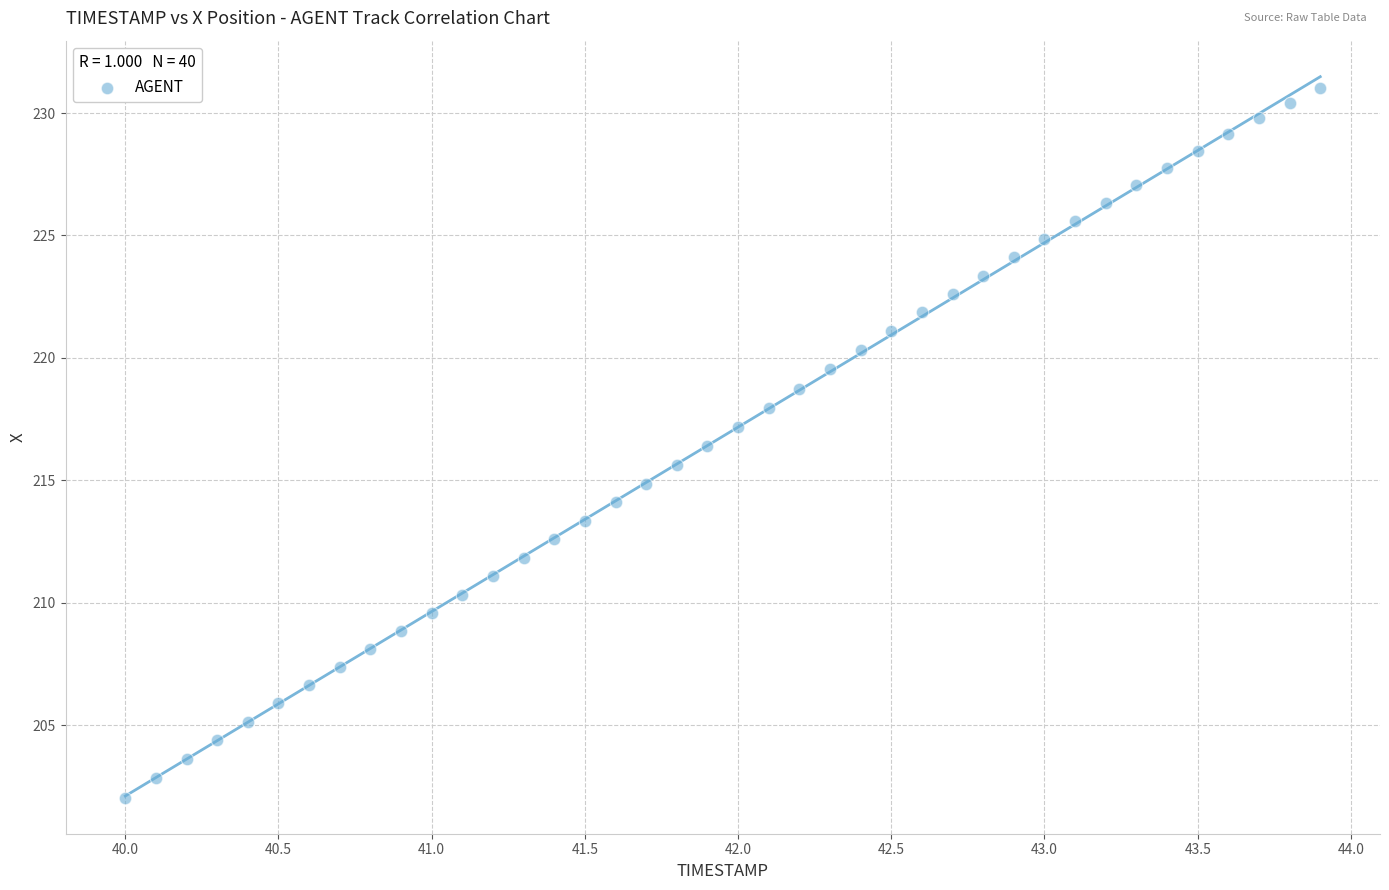

What is the range of Y values (max minus min)?

29.0